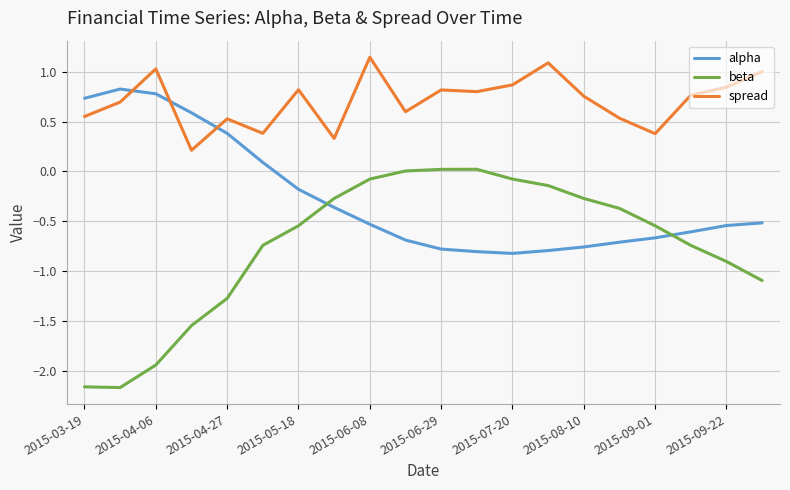

Which series has the widest spread of values?

beta